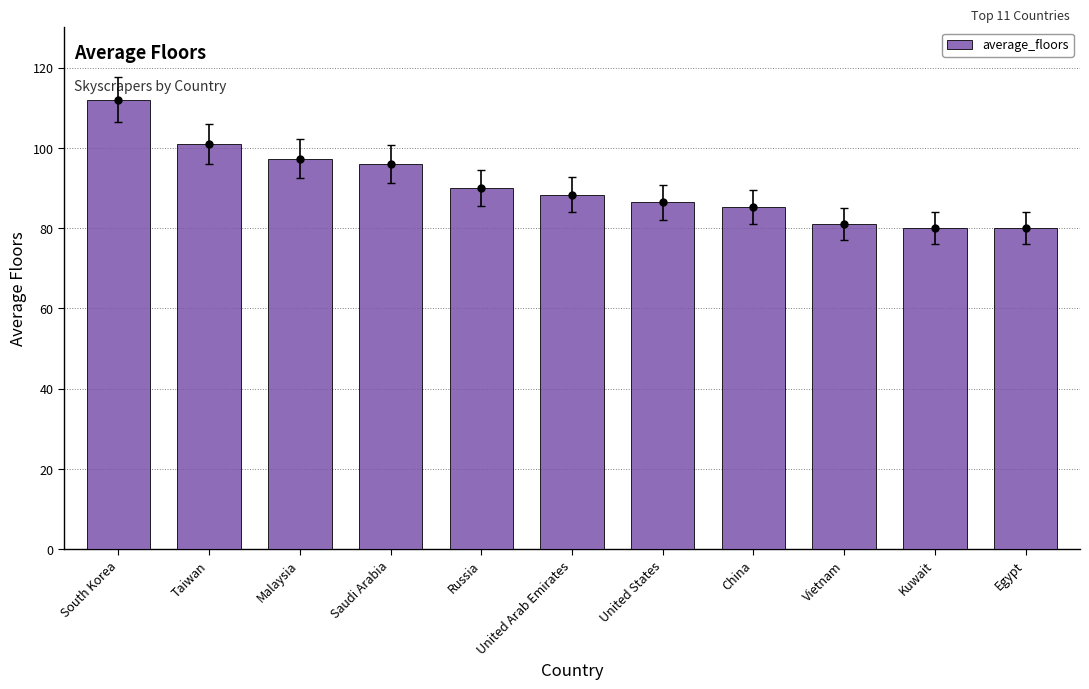

Read the value at China.

85.3